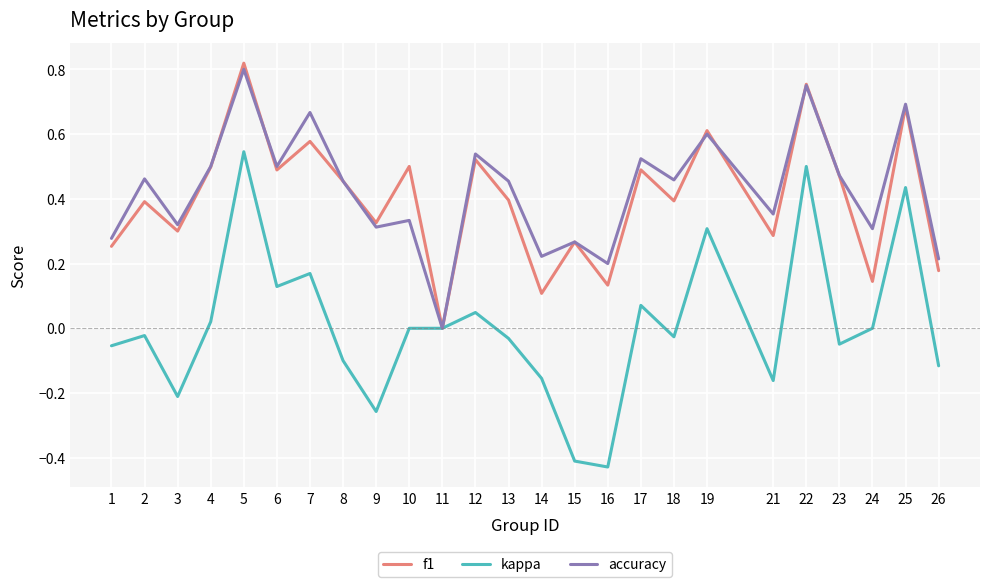

Rank the series at 13 from highest to lowest value.

accuracy, f1, kappa